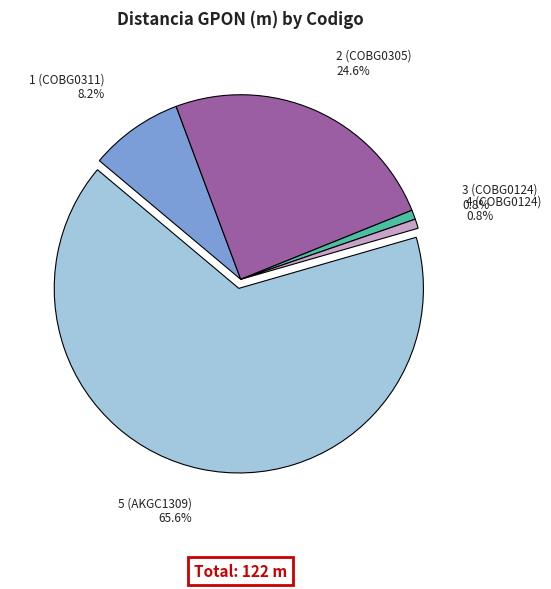

Does any single category account for the majority?

Yes